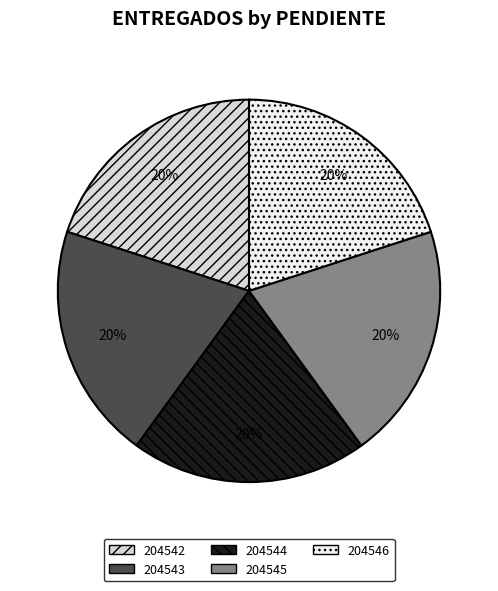

To the nearest percent, what percentage of the pie is 204543?

20%